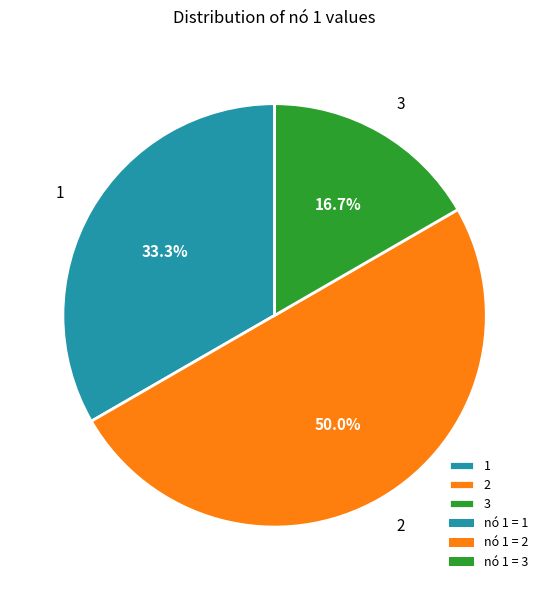

To the nearest percent, what portion does 2 represent?

50%